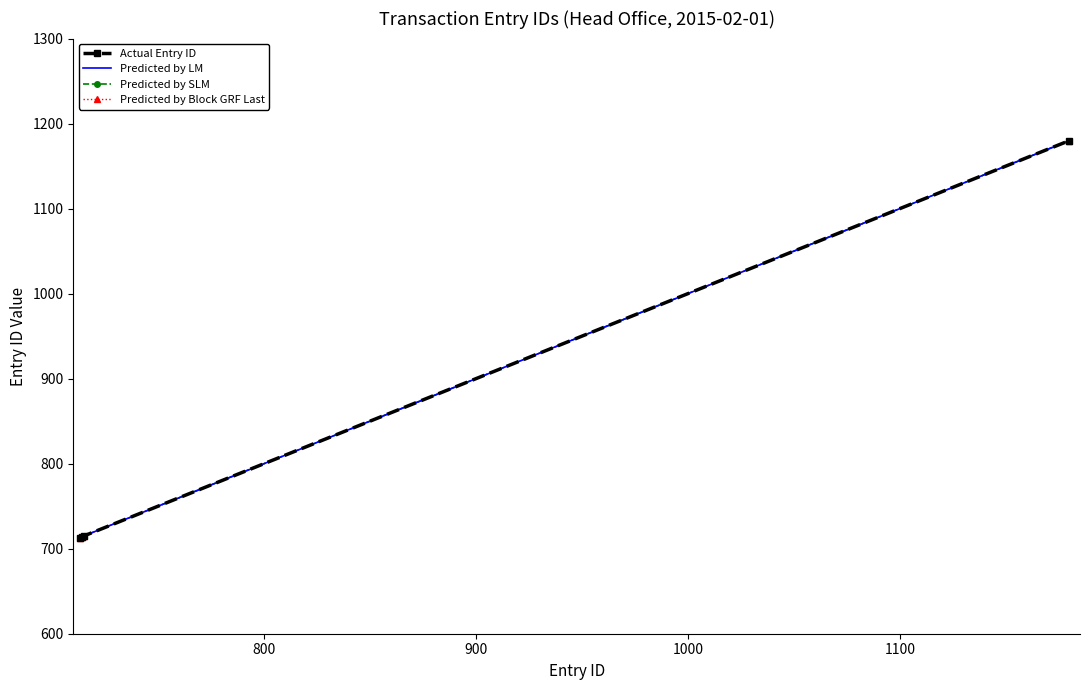

What is the sum of all Predicted by LM values?

3322